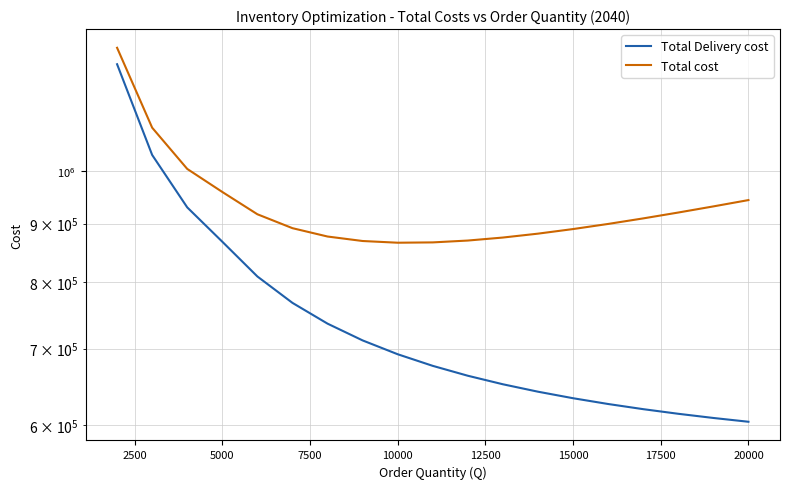

Between 15000 and 18, which series saw the biggest shift?

Total Delivery cost